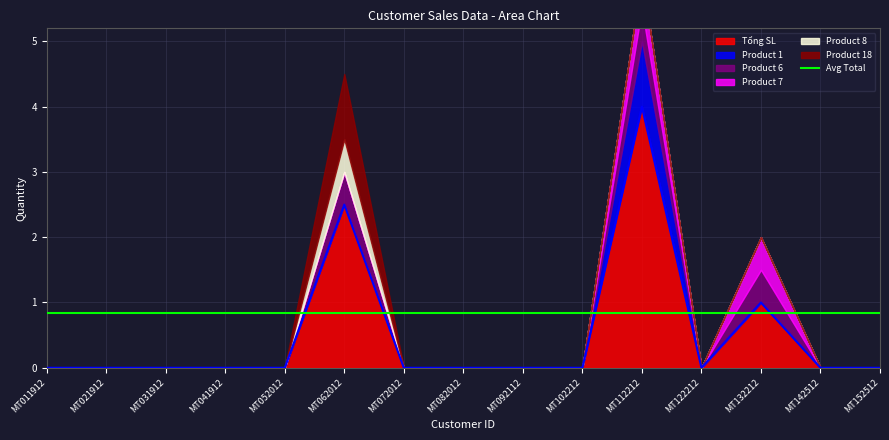

How many Product 8 values are between 0 and 1?

15